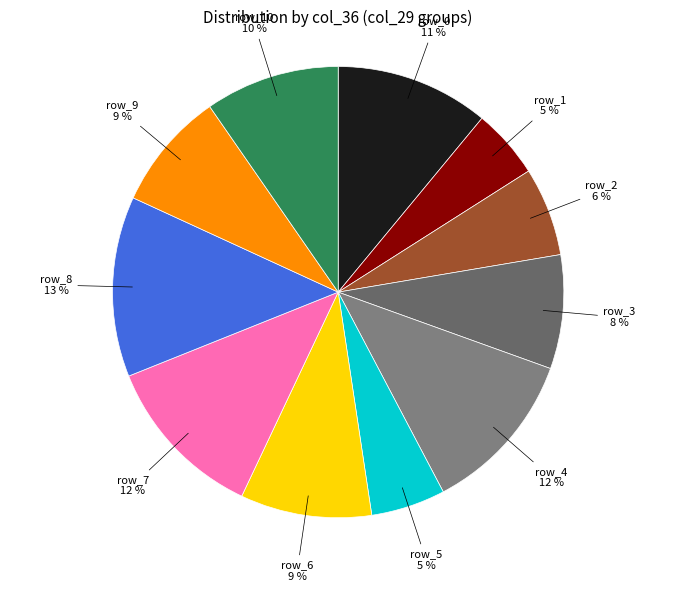

Does any single category account for the majority?

No